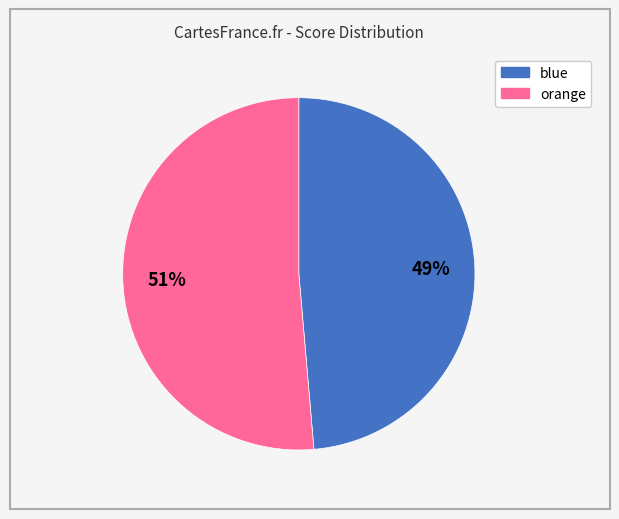

Which category accounts for the majority?

orange